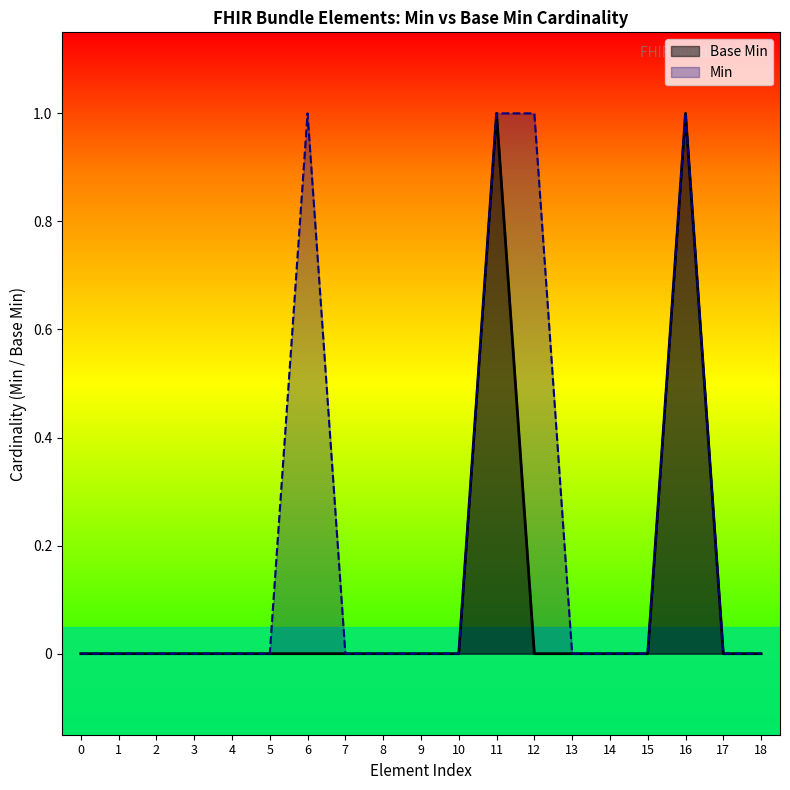

Rank the series by their average value, from highest to lowest.

Min, Base Min